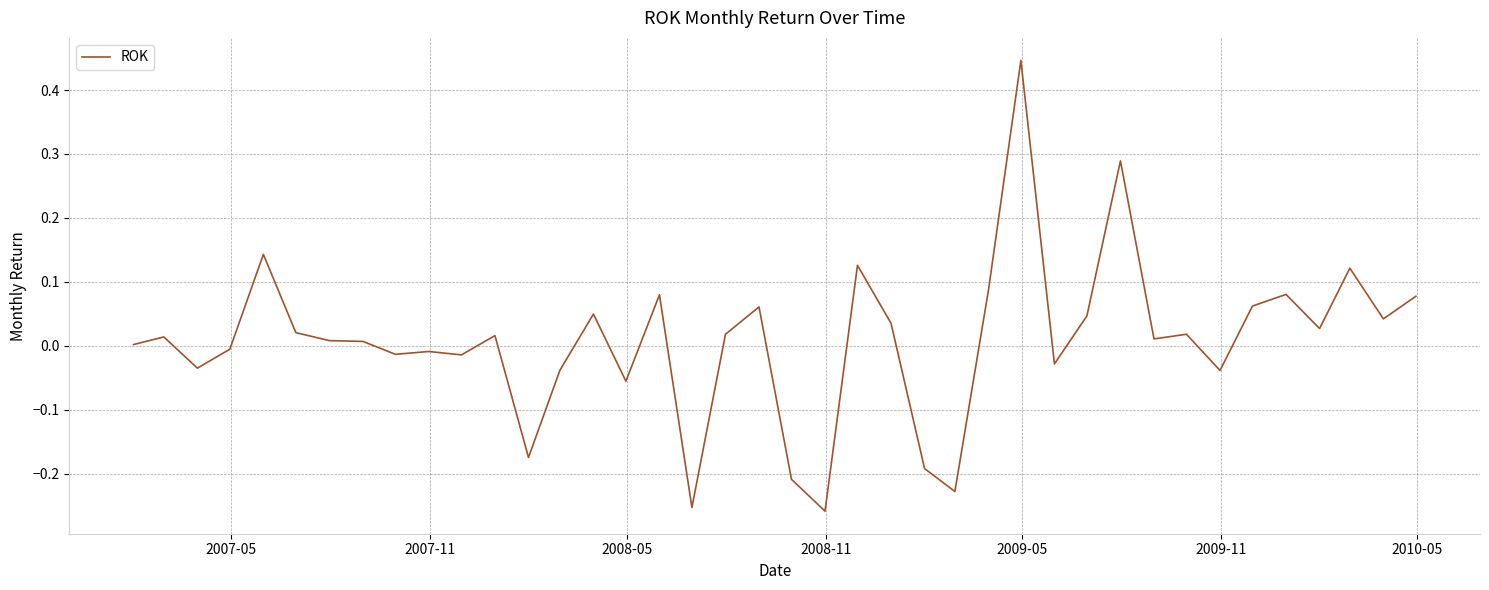

What is the difference between the maximum and minimum values?

0.7